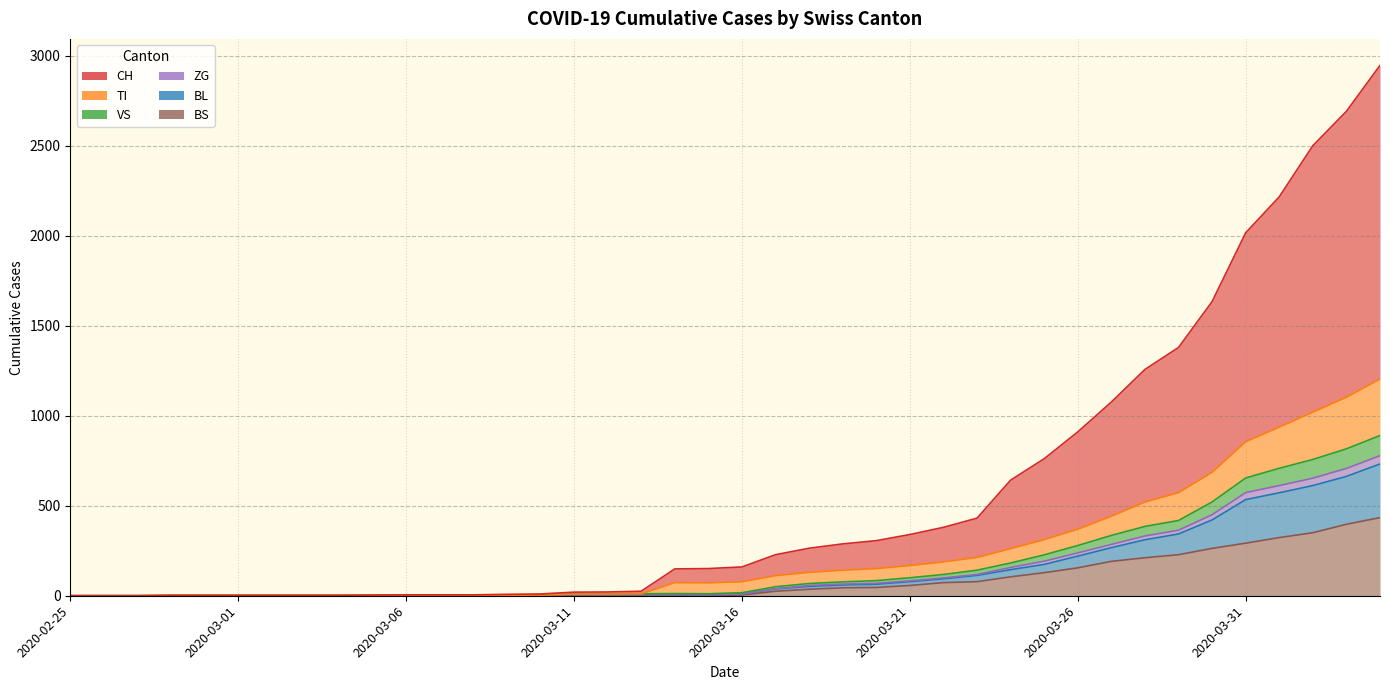

The value of ZG at 2020-03-07 is 272. True or false?

False